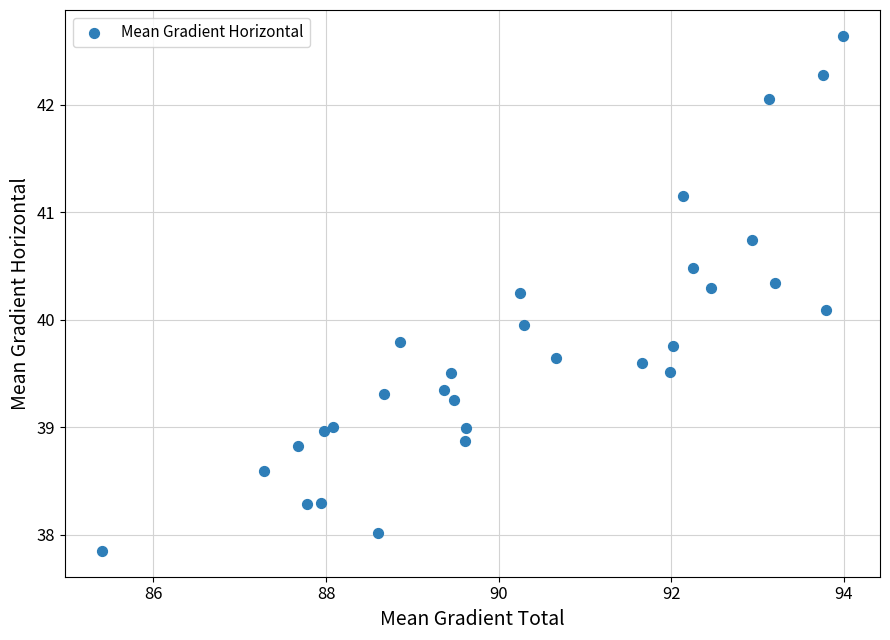

What is the range of X values (max minus min)?

8.6